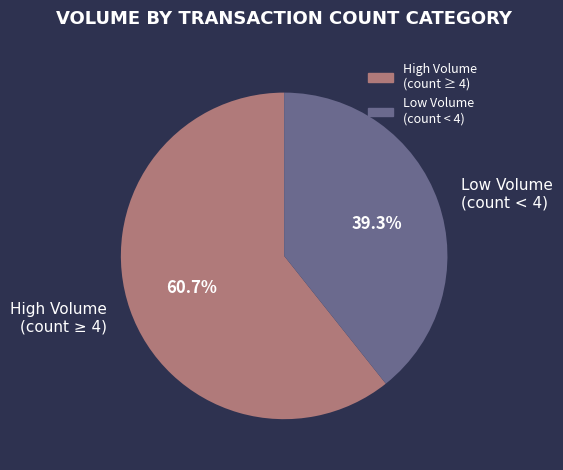

Does any single category account for the majority?

Yes